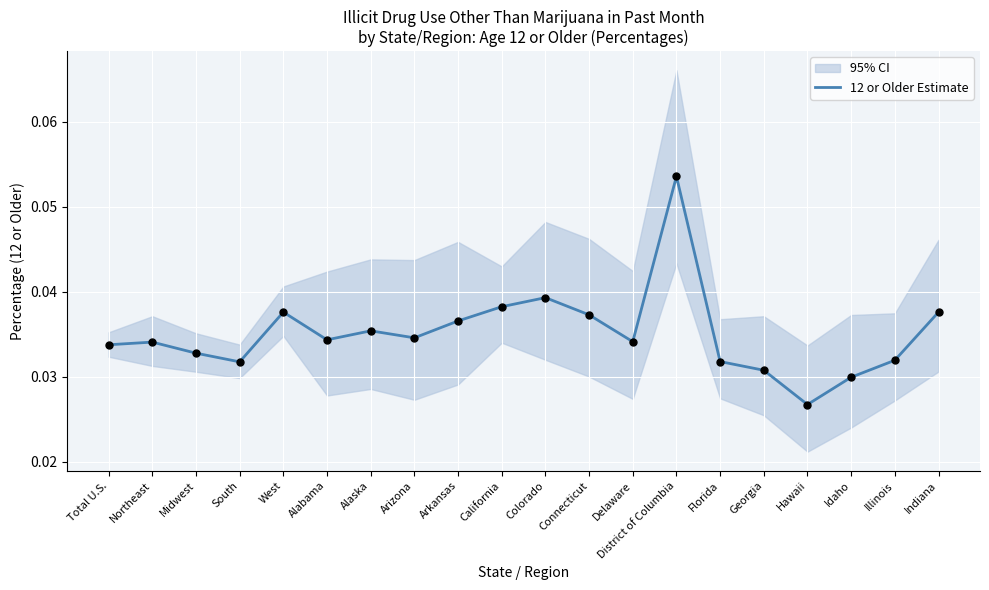

Between Delaware and Alabama, which is larger?

Alabama